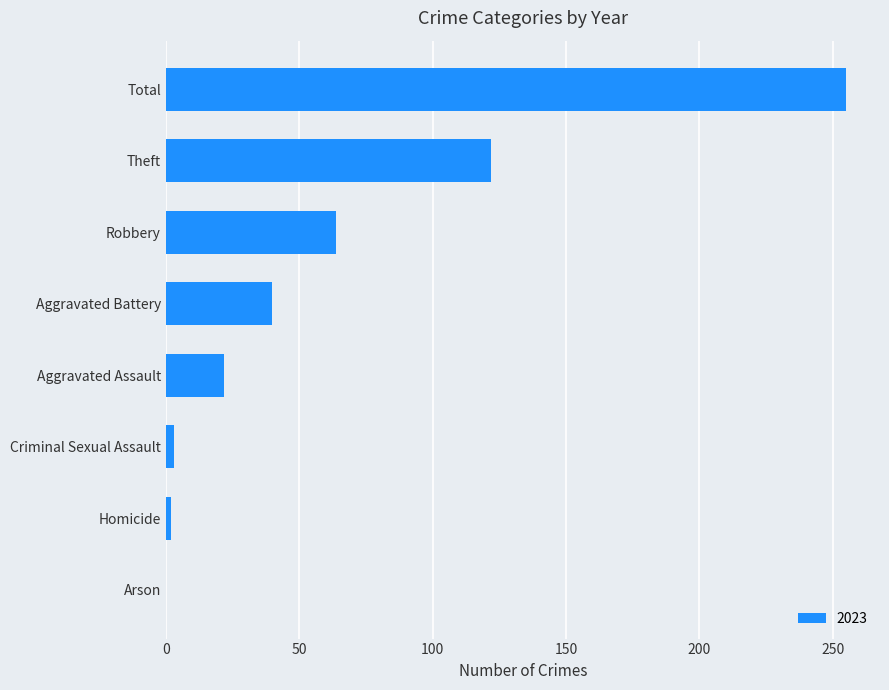

The chart shows a value of -147 at Arson. True or false?

False